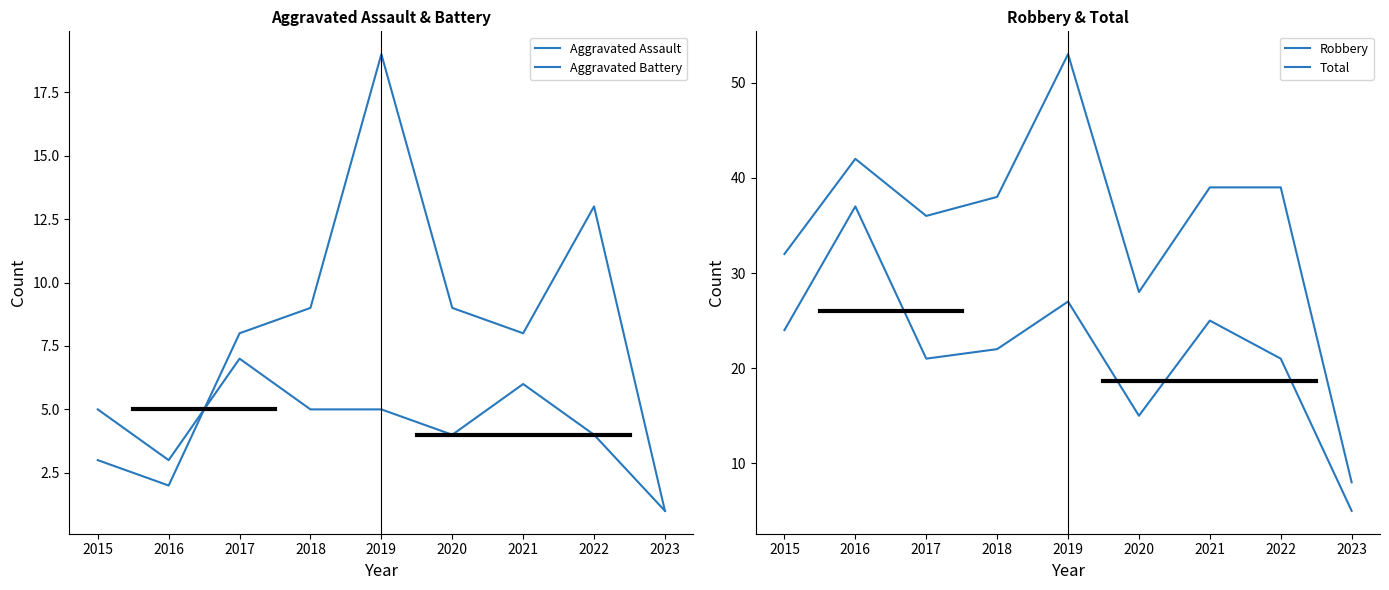

Which series has the largest range (max minus min)?

Total